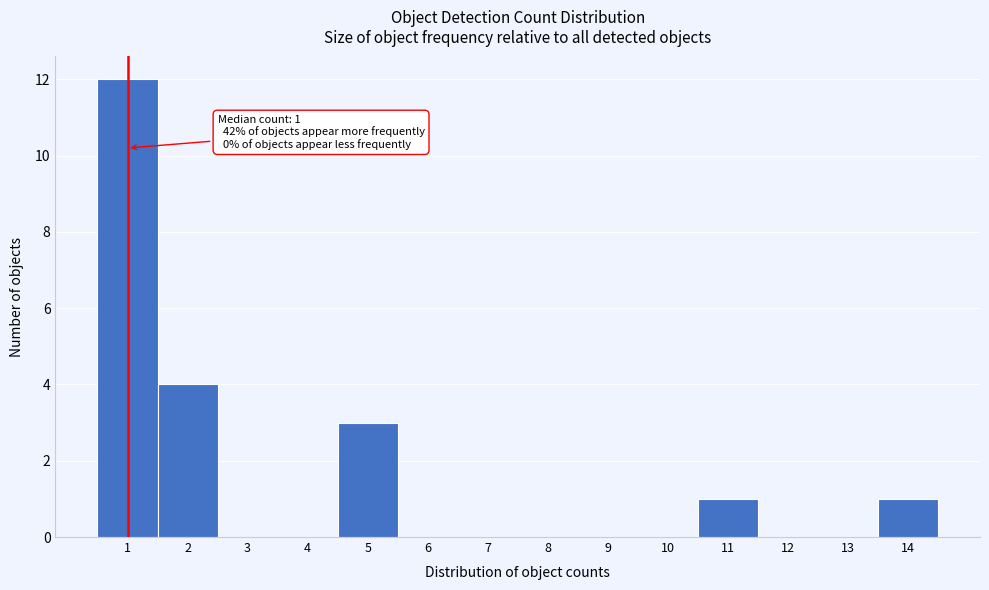

Over which range of the x-axis is the bar tallest?

0.5 to 1.5